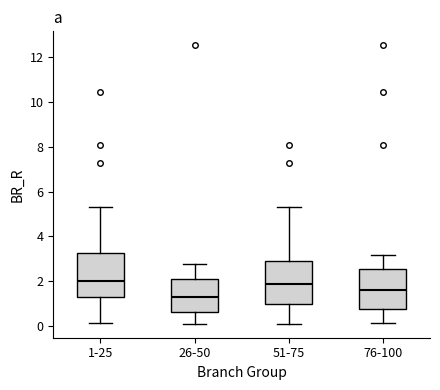

Where is the upper edge of the box for 76-100 on the y-axis? The values are not printed on the chart, so give them approximately, as read against the axis.

2.6